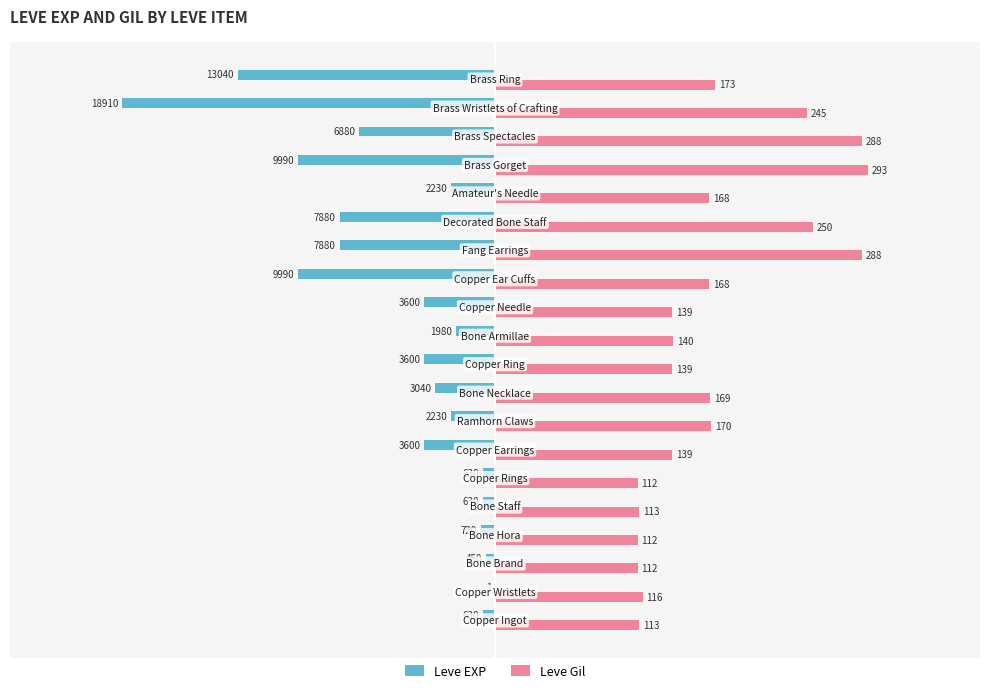

What are all the series names shown in the legend?

Leve EXP, Leve Gil